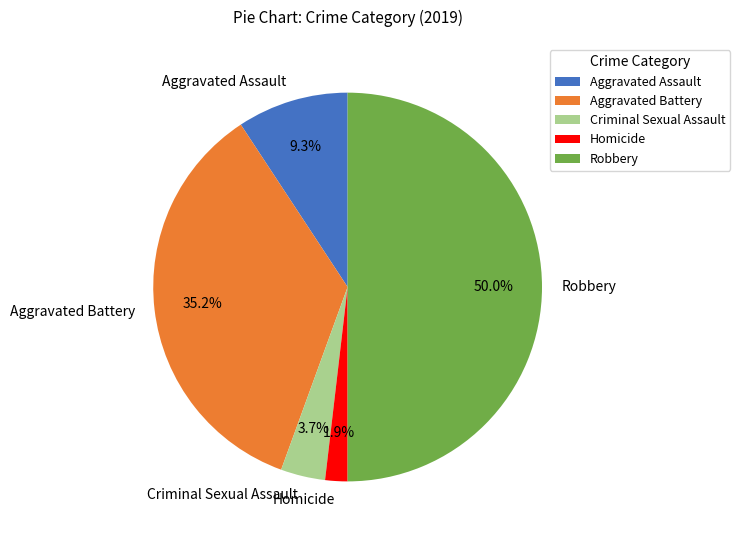

Approximately how many times larger is the value at Aggravated Assault compared to Criminal Sexual Assault?

2.5